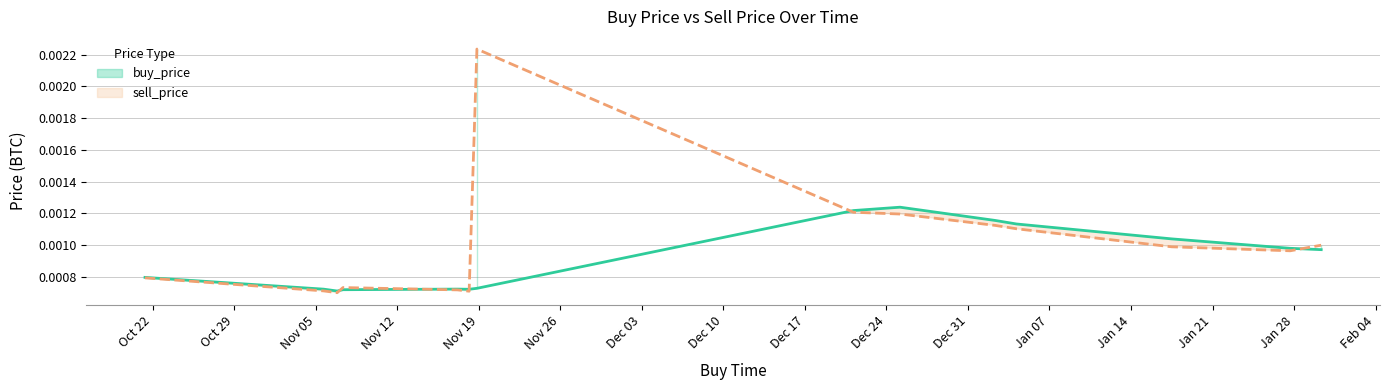

How many buy_price values are between 0 and 1?

14